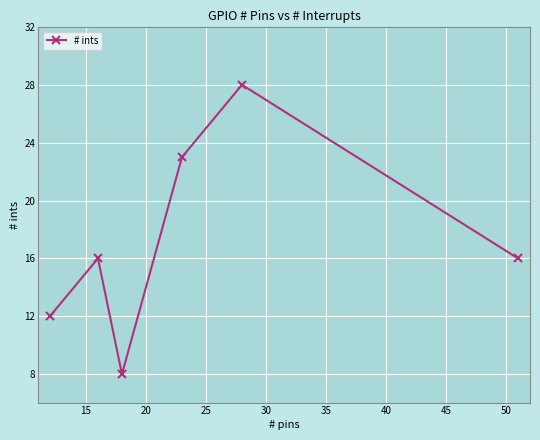

How many interior local peaks (higher than both neighbors) does the data have?

2